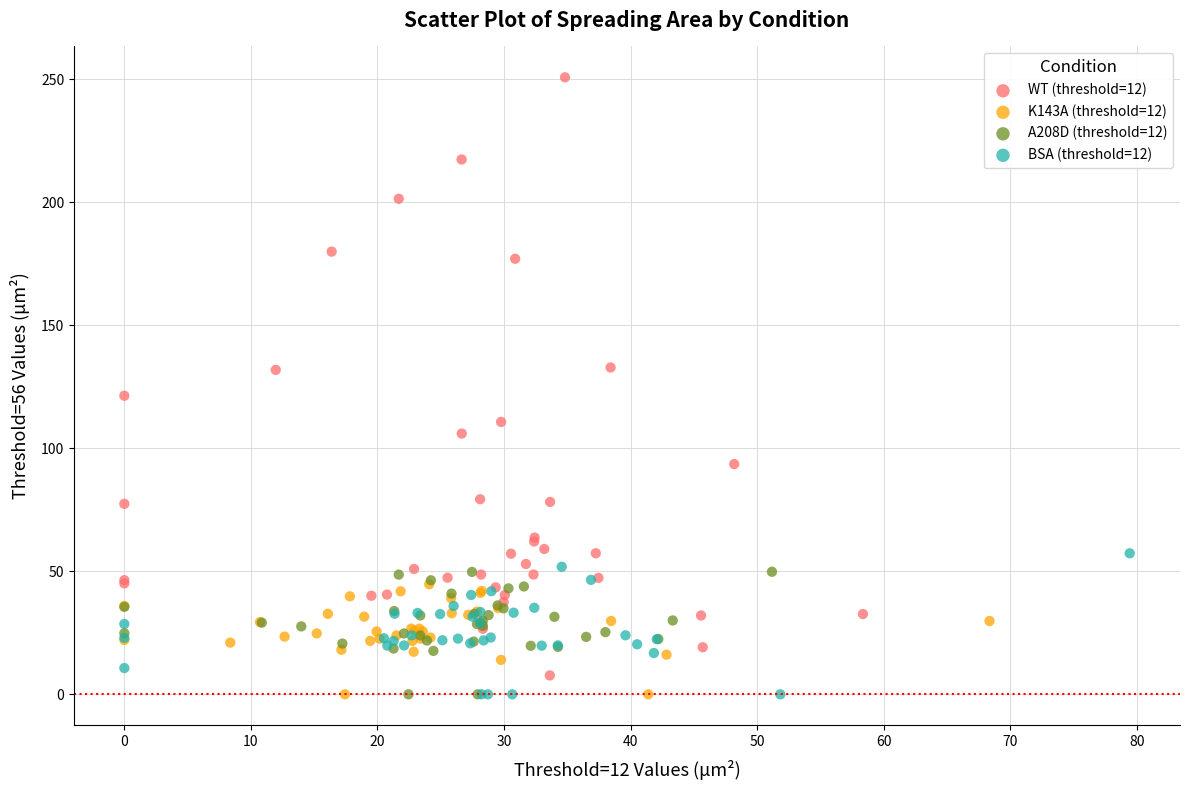

Which series reaches the maximum Y coordinate?

WT (threshold=12)